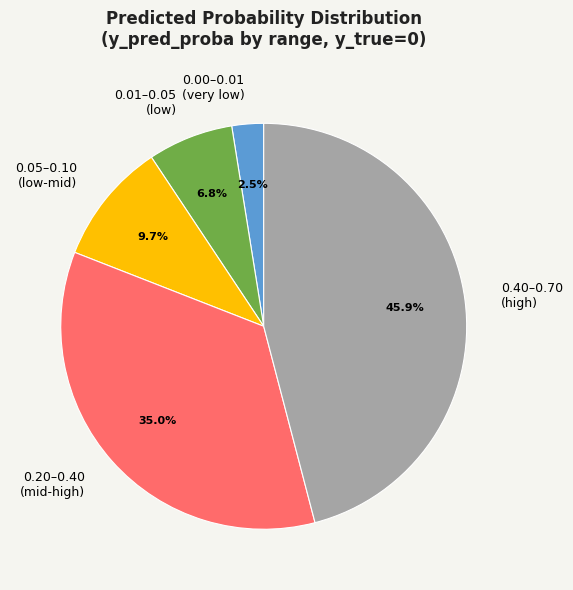

Which category has the smallest portion of the pie?

0.00–0.01 (very low)